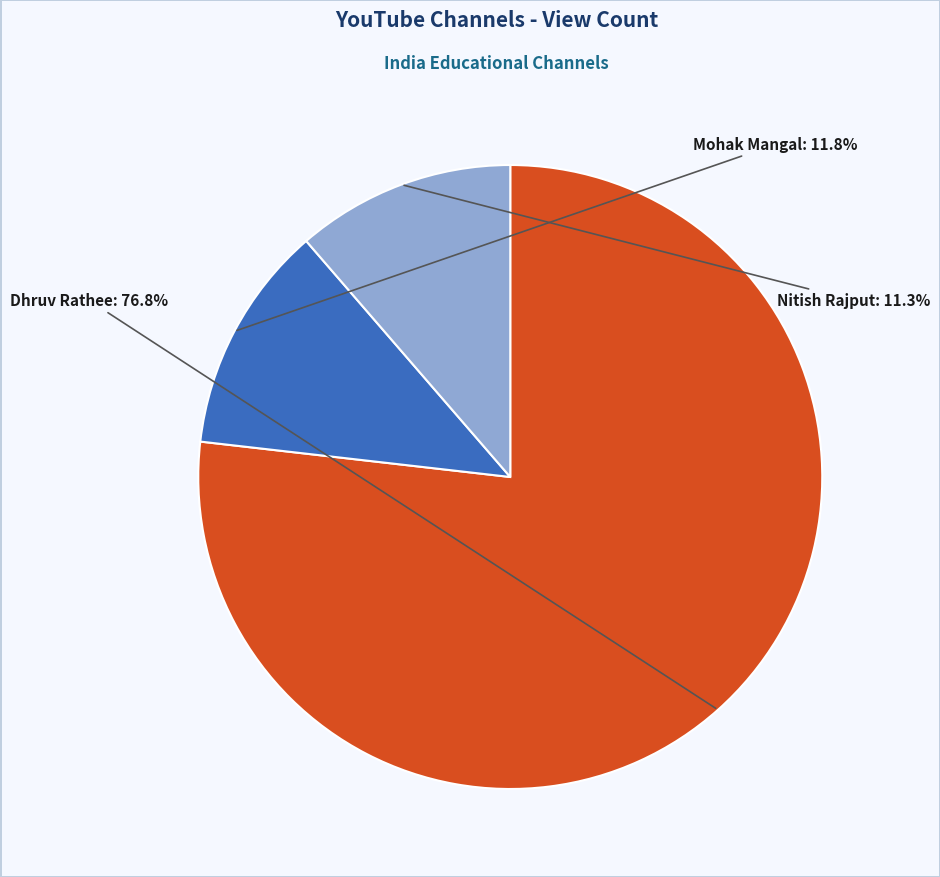

Is there any slice that represents more than half of the pie?

Yes